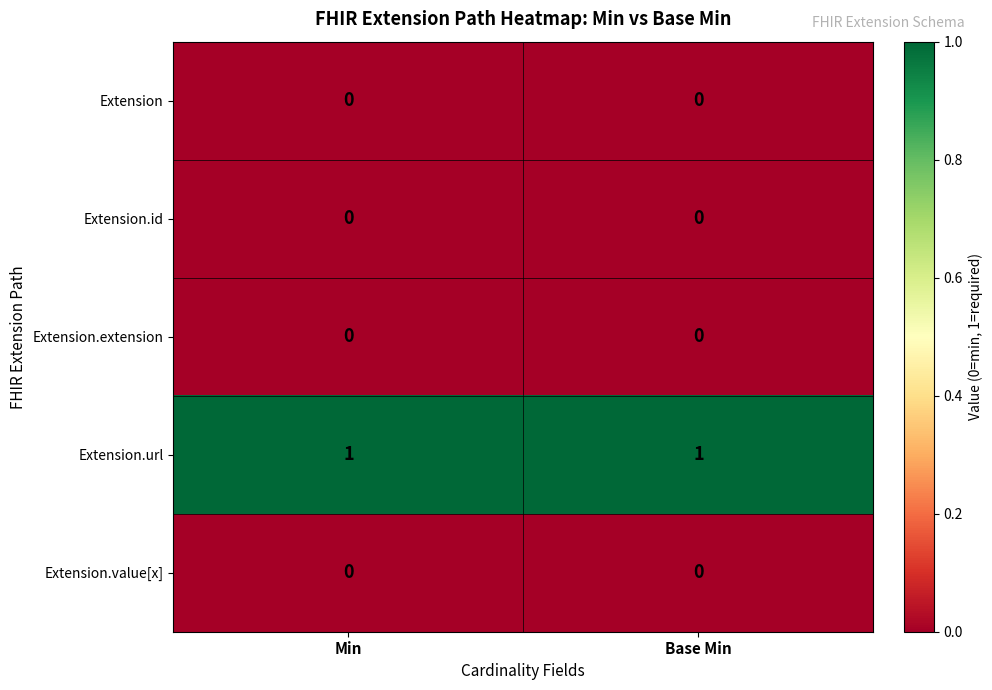

The Extension.value[x] series shows 0 at Base Min. True or false?

True